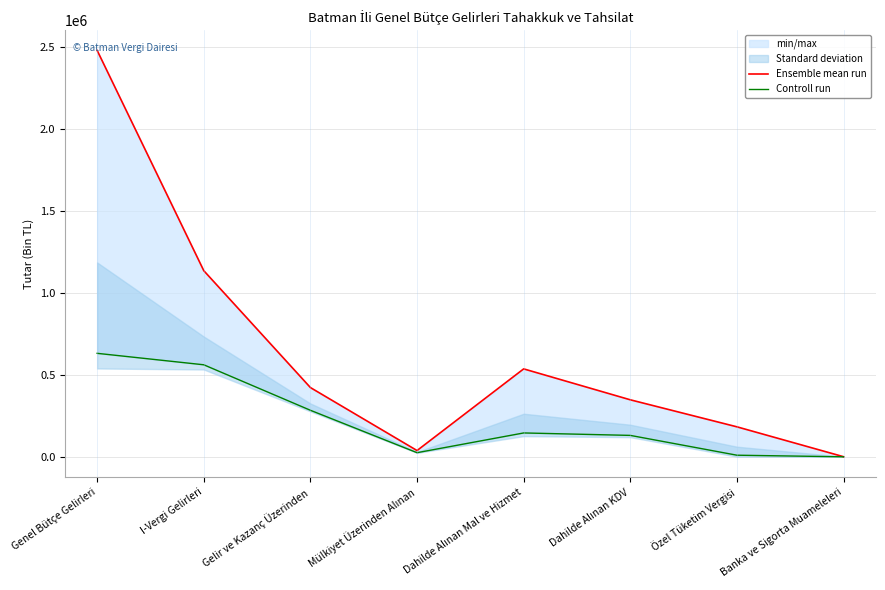

How many lines are shown in the chart?

2